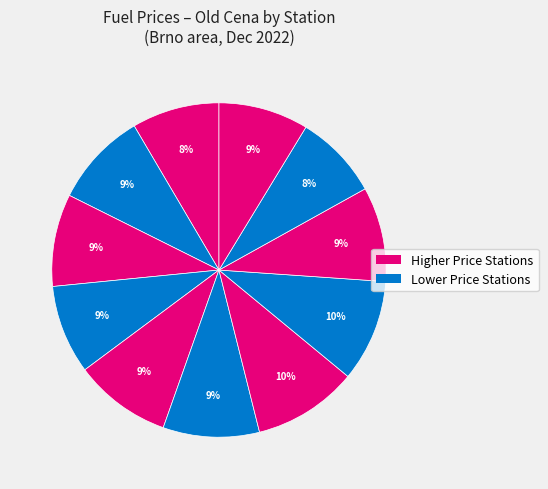

Does any single category account for the majority?

No